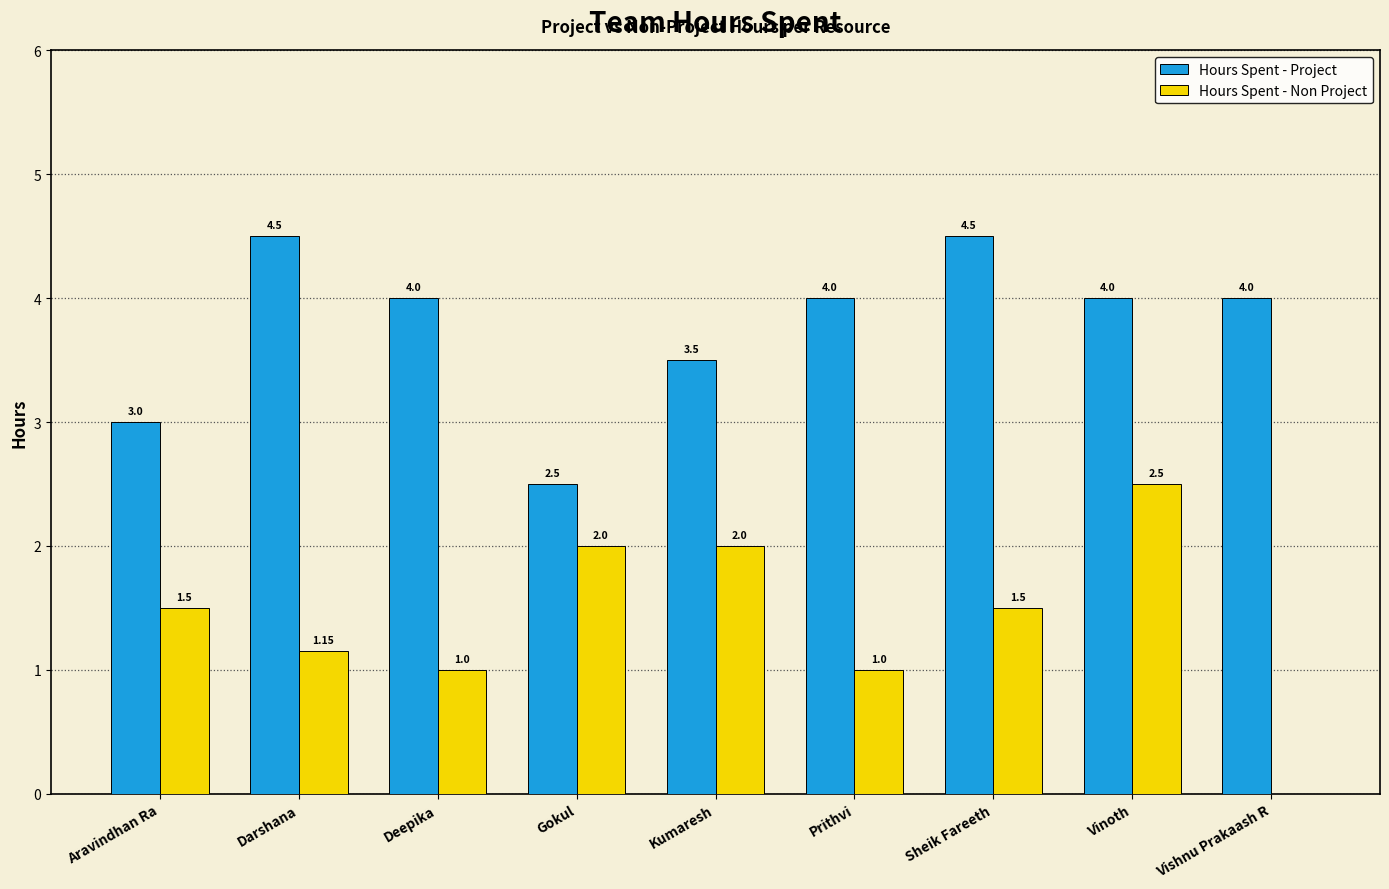

At which category is the sum across all series the highest?

Vinoth